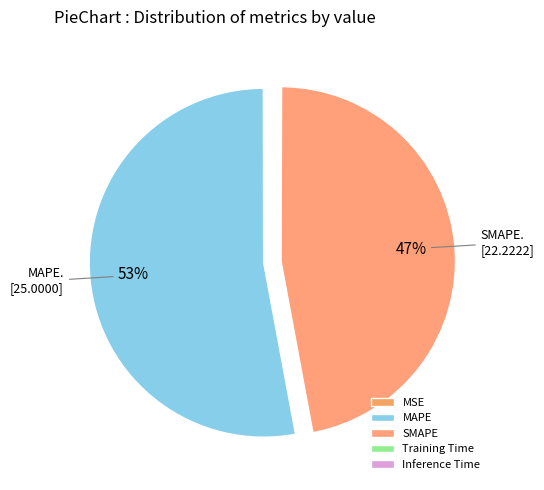

The MAPE slice represents 53% of the pie. True or false?

True